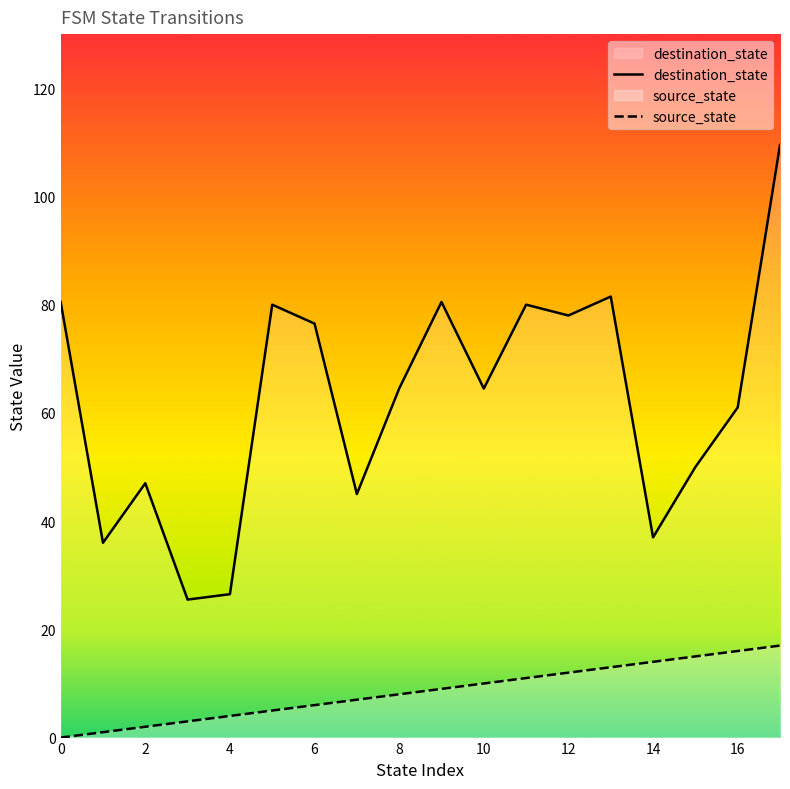

What is the difference between the maximum and minimum values in the source_state series?

17.0